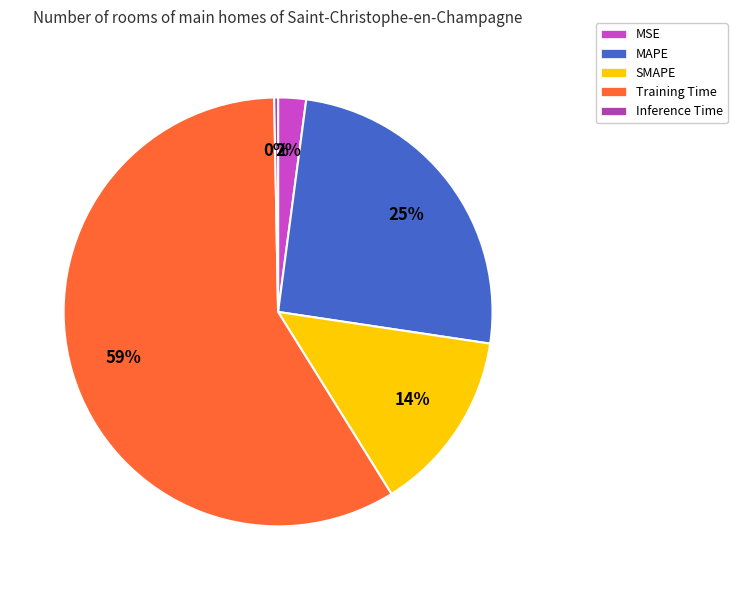

Which category has the biggest portion of the pie?

Training Time